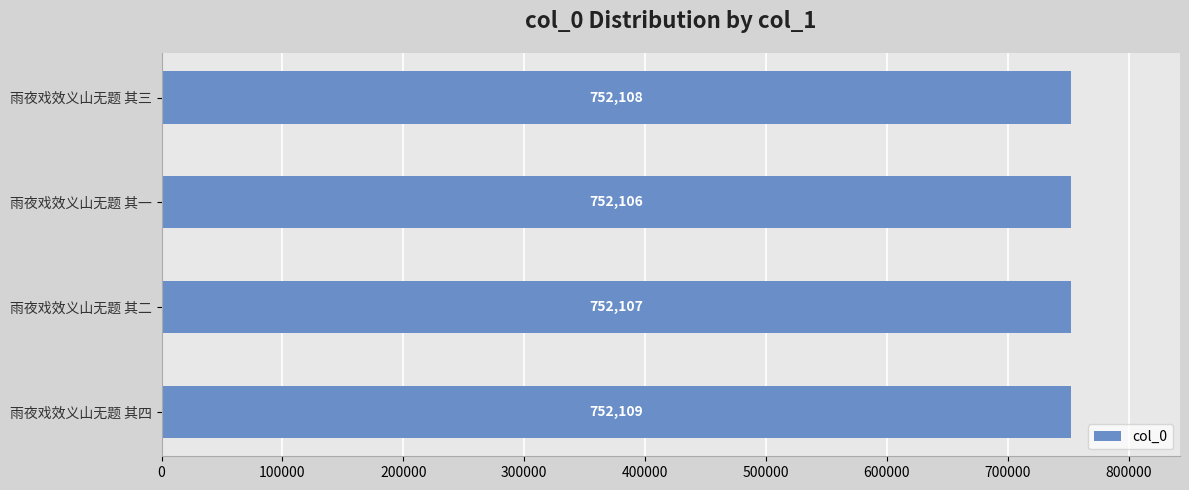

What is the ratio of the value at 雨夜戏效义山无题 其四 to the value at 雨夜戏效义山无题 其一?

1.0